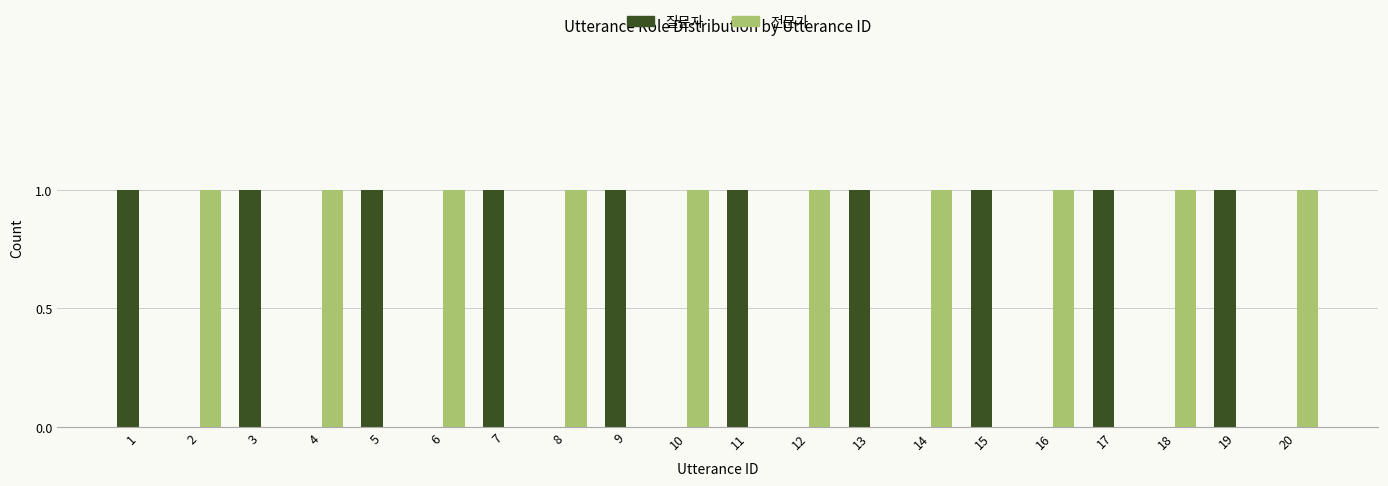

Is the value of 전문가 at 20 greater than the value of 질문자 at 16?

Yes